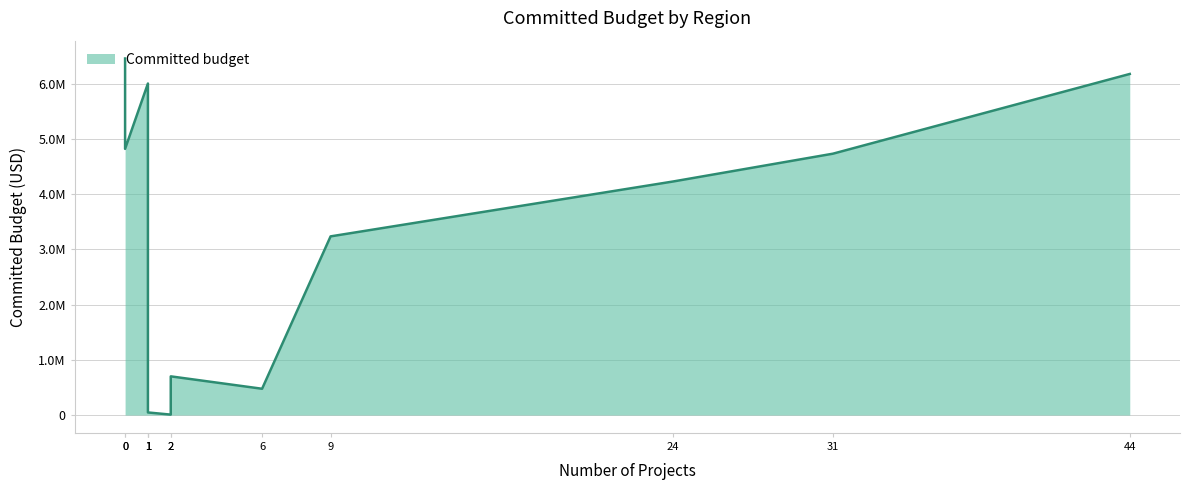

Reading right to left, extract all data points from this chart.

Western Africa=46604.0	Southern Europe=107000.0	Southern Asia=4226737.0	India=4817455.0	South-eastern Asia=700000.0	South America=475460.4	Northern Europe=4729991.9	Northern America=6000000.0	Eastern Europe=3233375.2	Eastern Asia=6173000.0	China=6453000.0	Australia and
New Zealand=7506.0